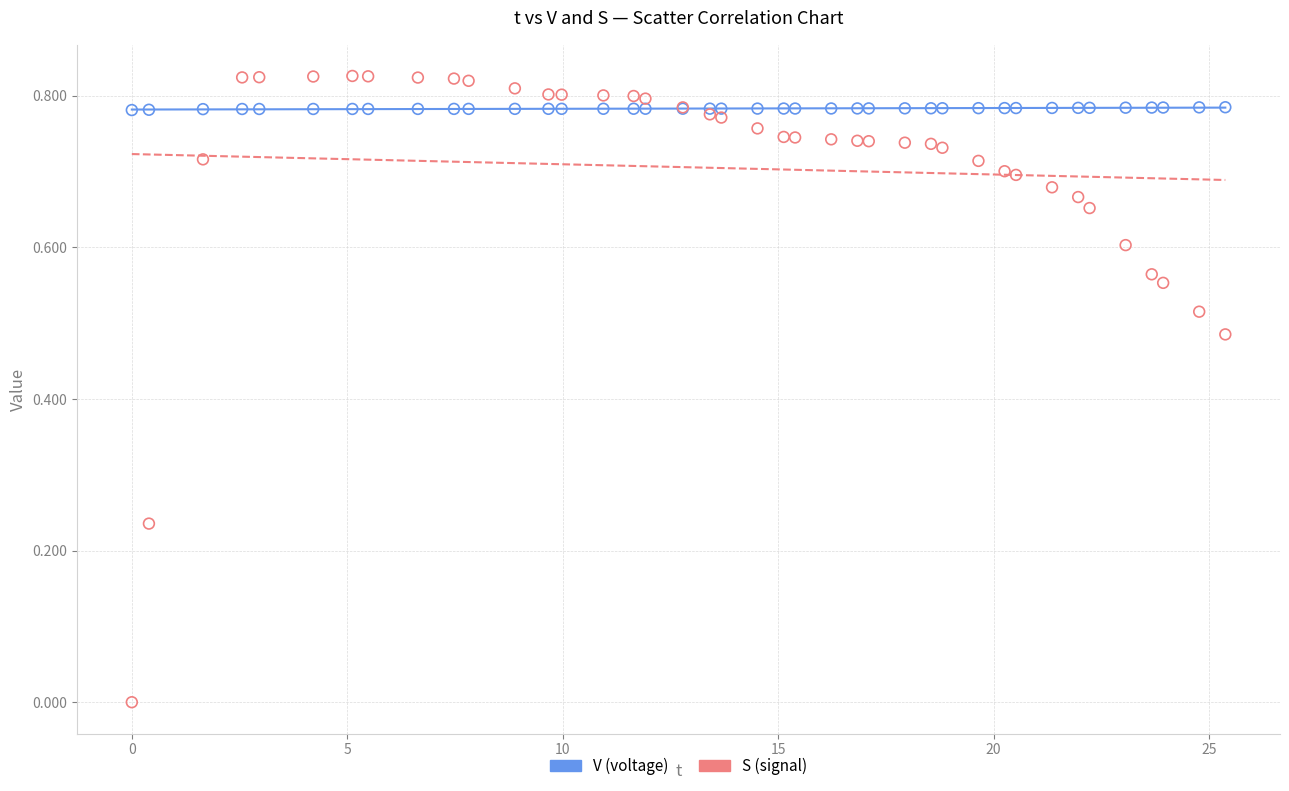

Which series reaches the minimum Y coordinate?

S (signal)